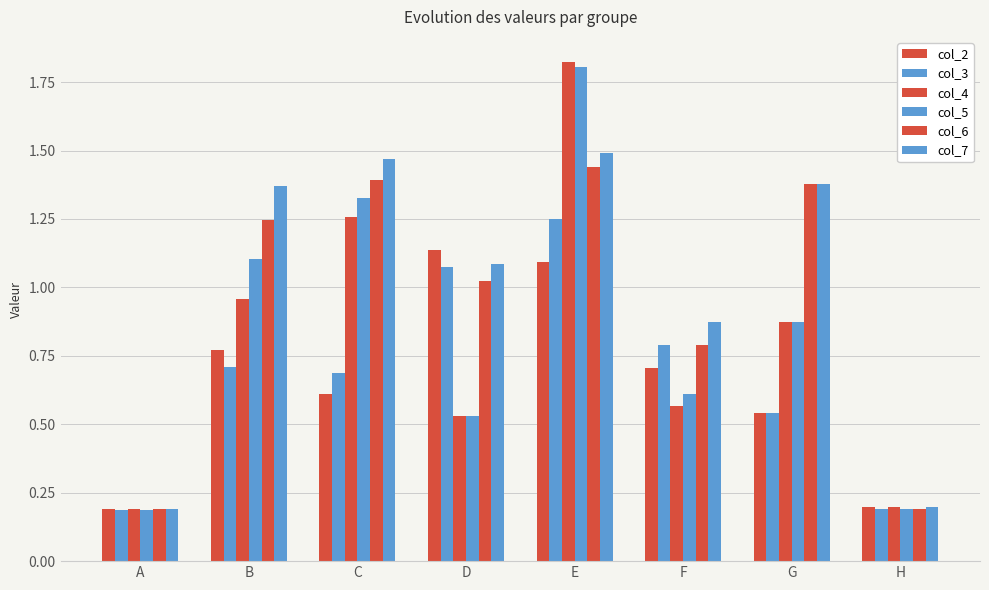

Count the number of categories in the chart.

8